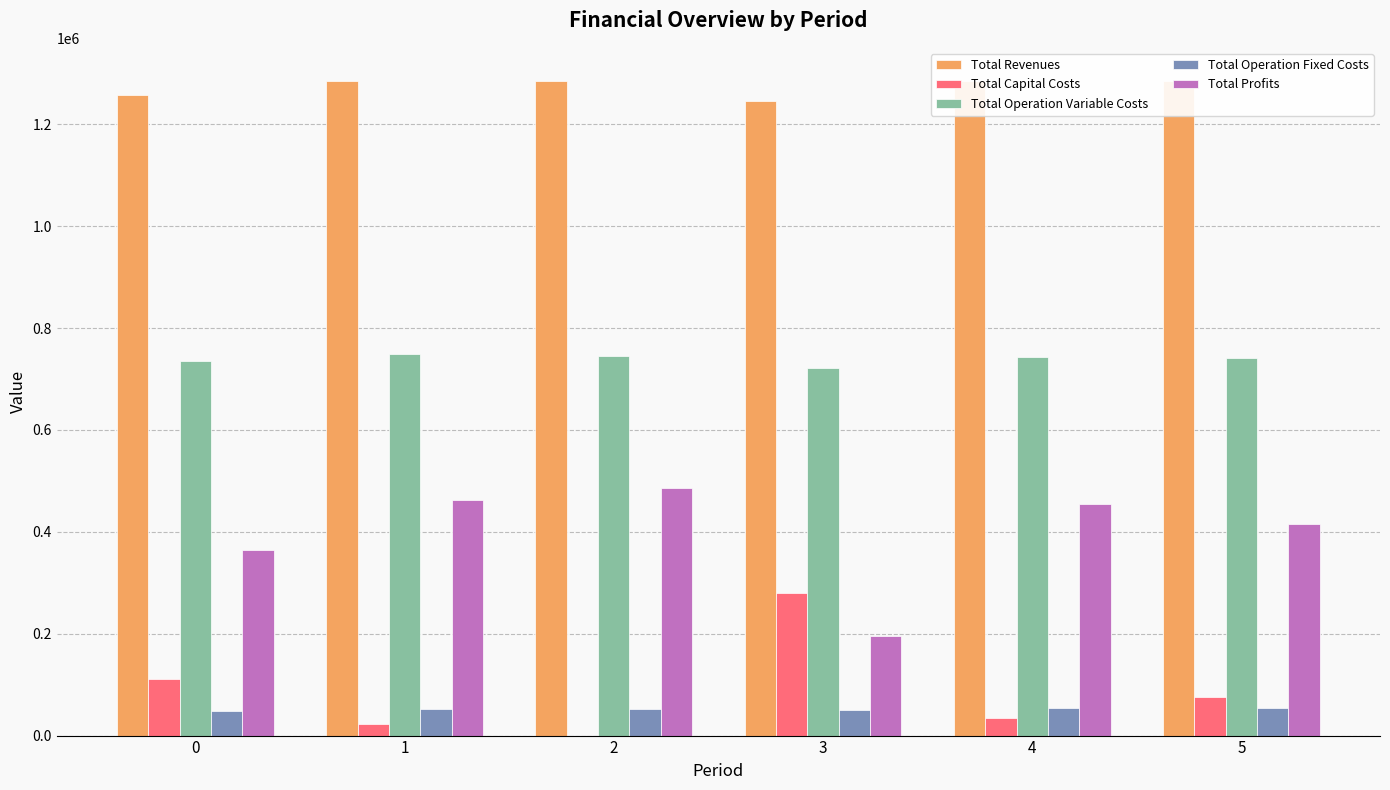

How many groups of bars are there?

6